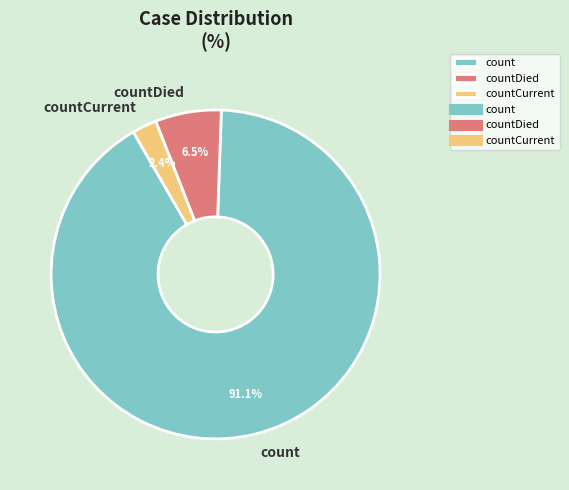

How many segments does this pie chart have?

3